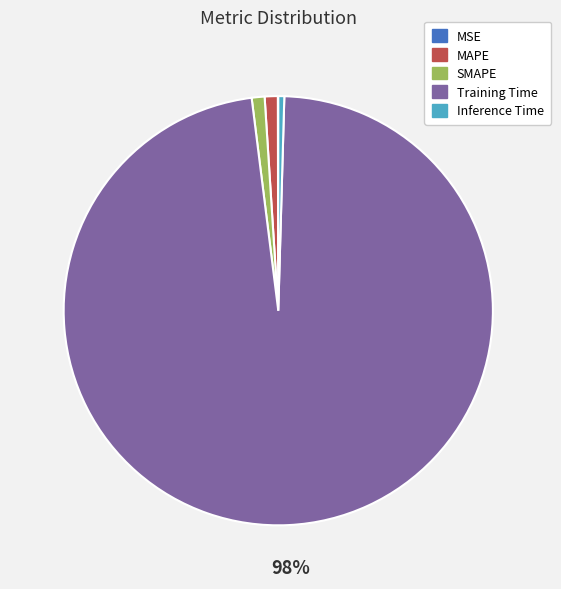

Is SMAPE the majority of the pie?

No